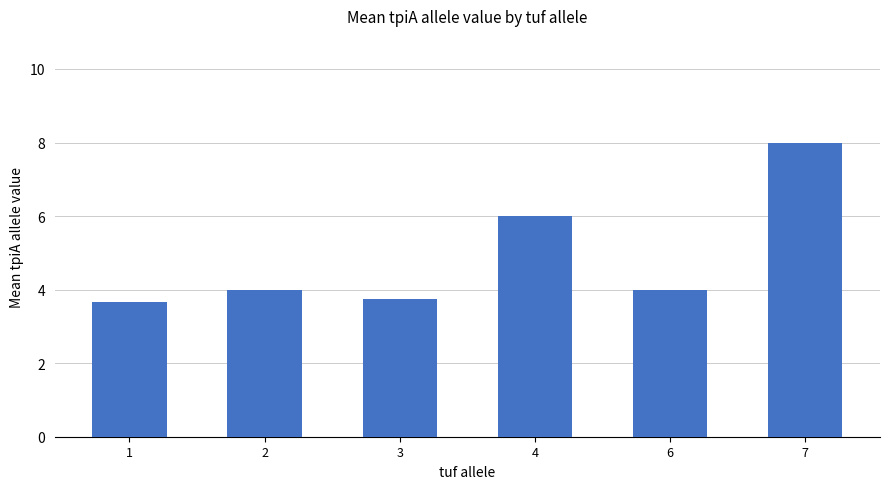

Count the number of categories in the chart.

6